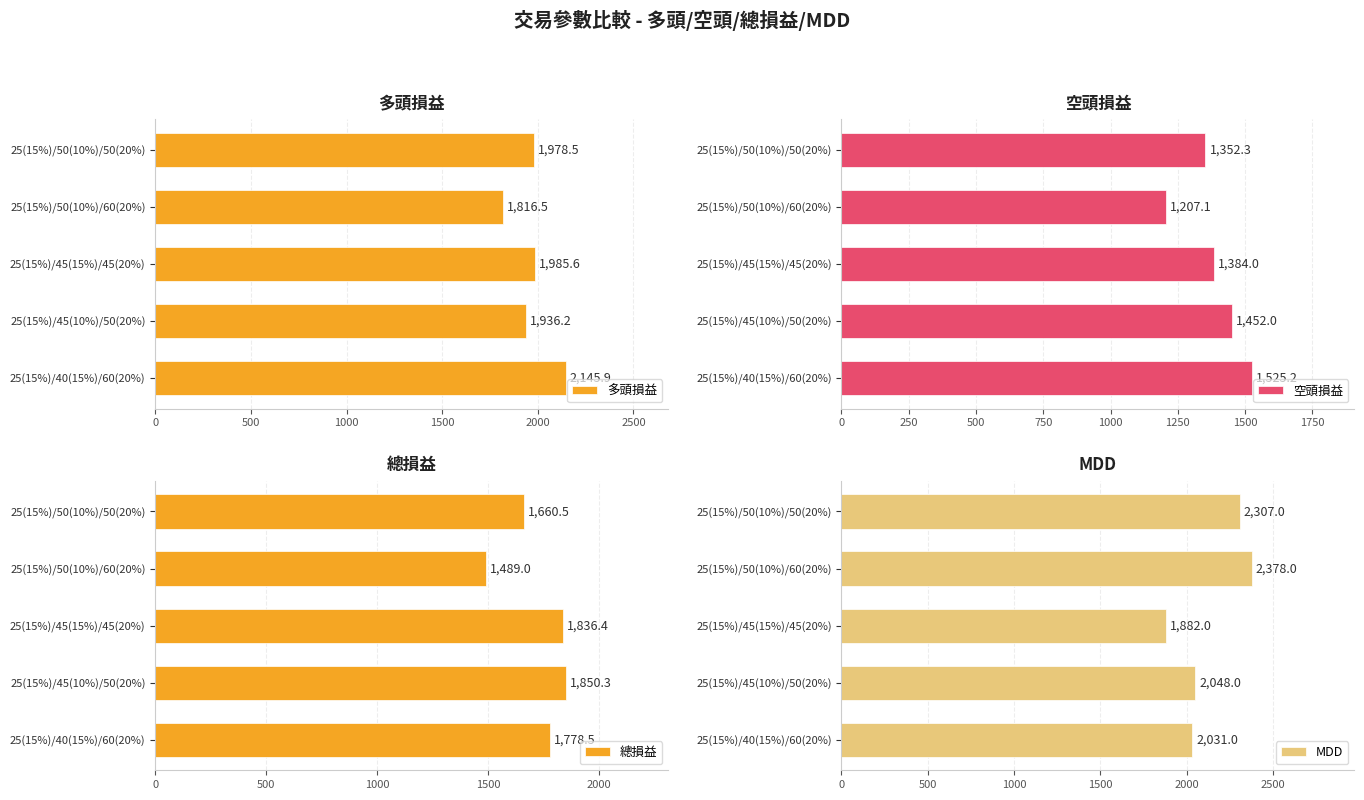

Which series has the largest range (max minus min)?

MDD